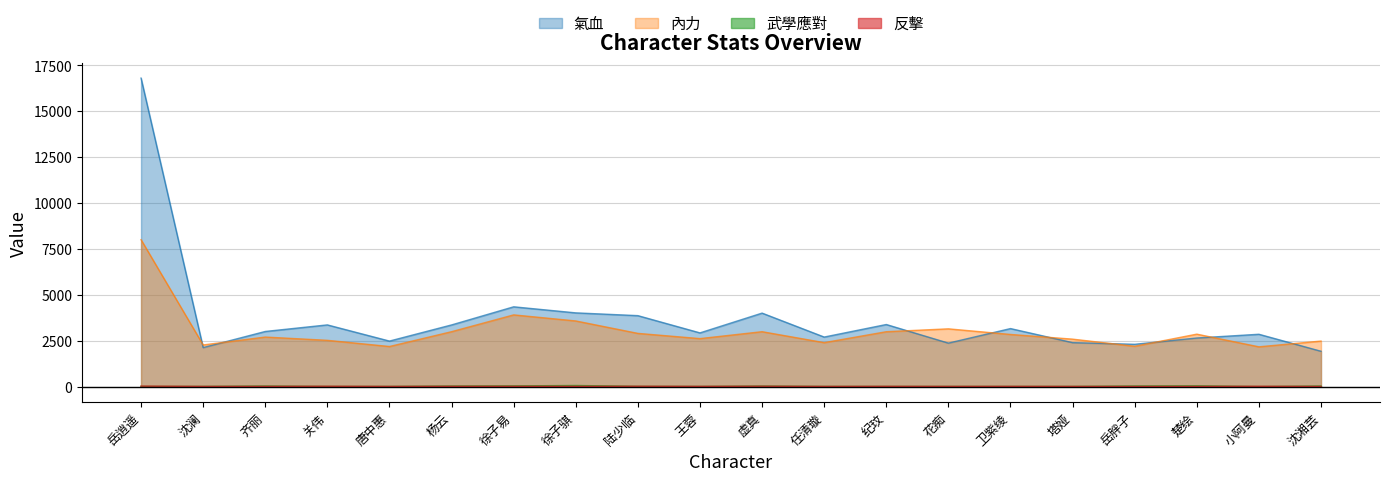

Rank the series at 岳胖子 from highest to lowest value.

氣血, 內力, 武學應對, 反擊